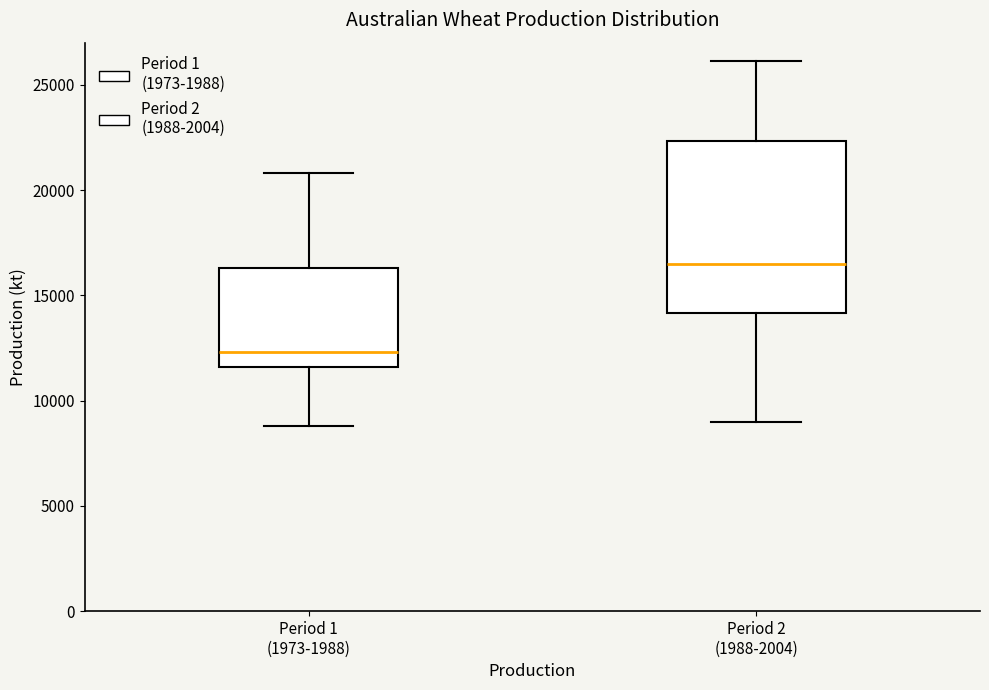

Which box has the highest median line?

Period 2 (1988-2004)